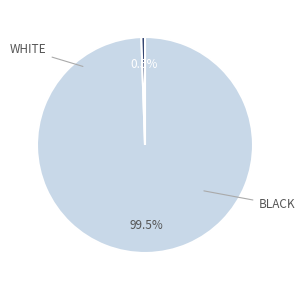

Does any single category account for the majority?

Yes